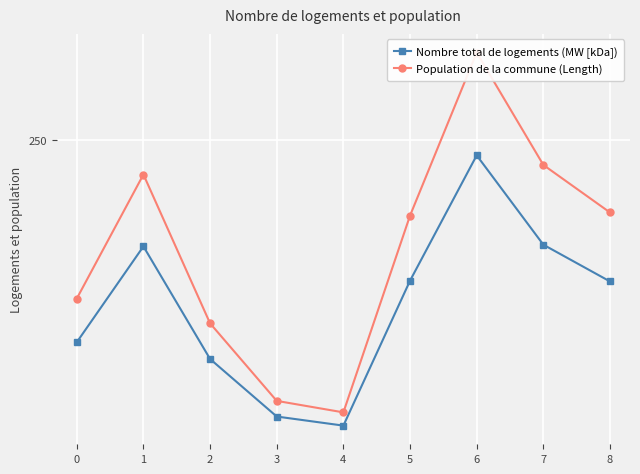

What is the value of the Population de la commune (Length) point at the 5th from the left?

40.2